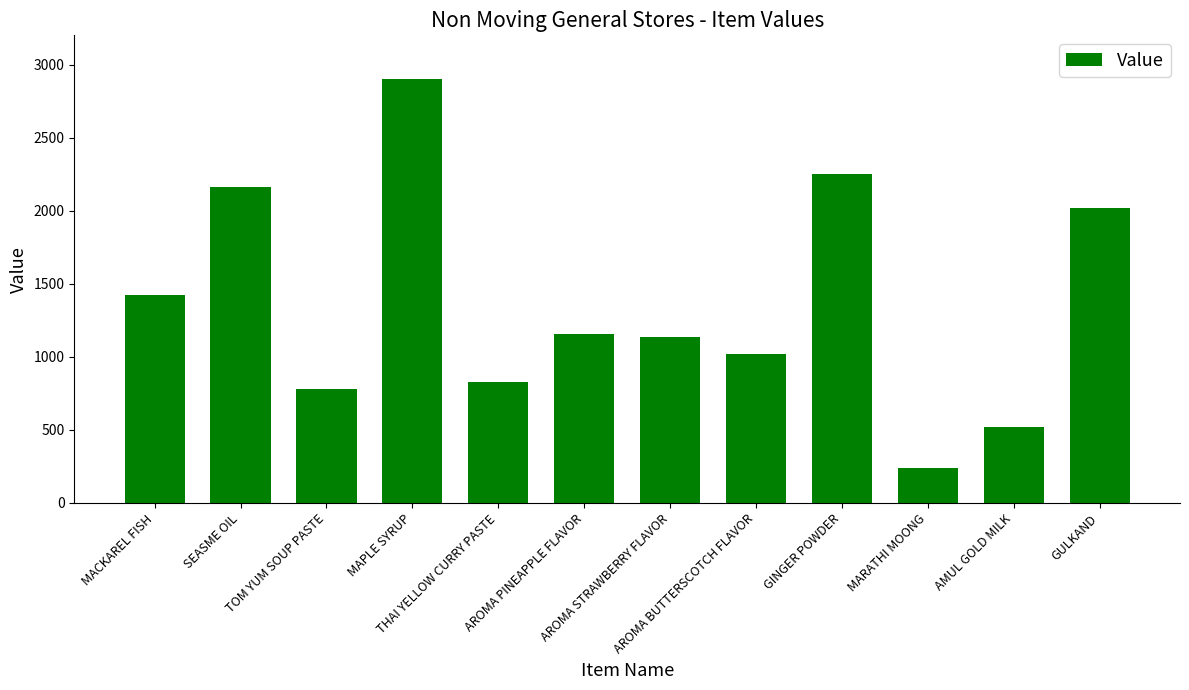

What is the smallest value displayed?

240.0